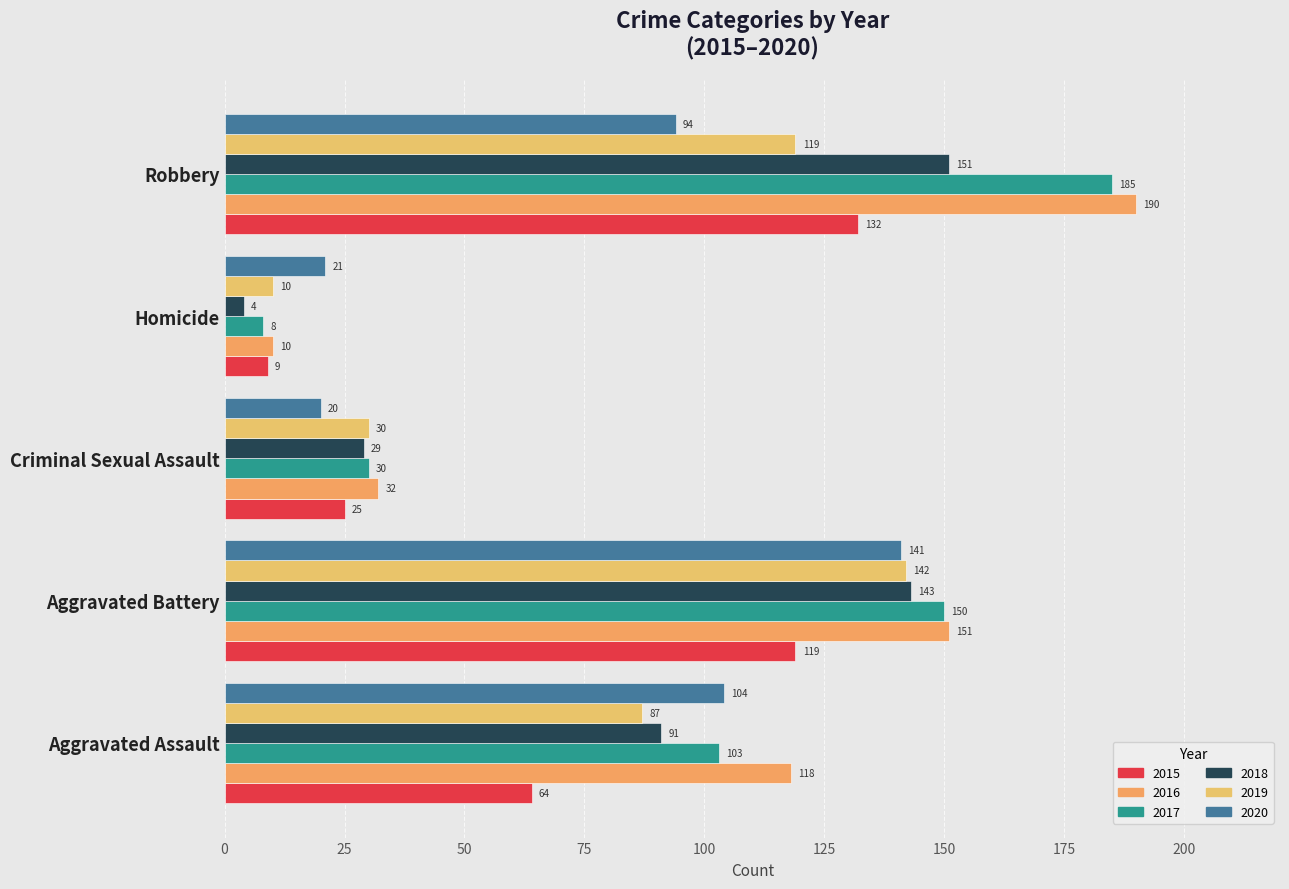

How many distinct data groups are displayed?

6